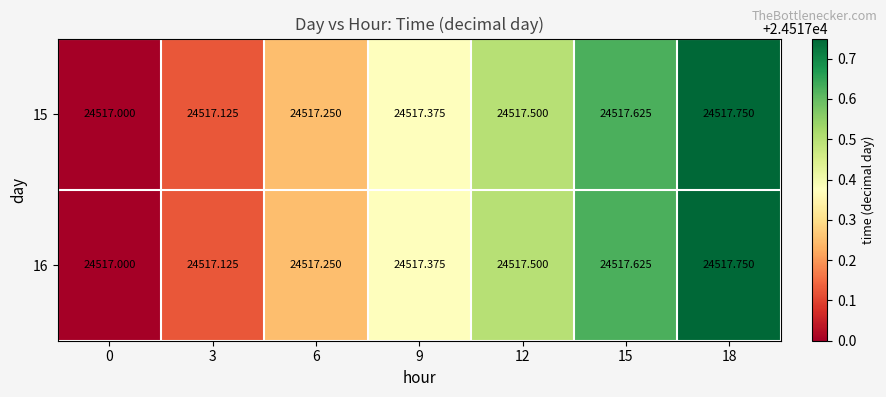

Reading left to right, transcribe all the data shown in this chart.

15: 0=24517.0	3=24517.1	6=24517.2	9=24517.4	12=24517.5	15=24517.6	18=24517.8
16: 0=24517.0	3=24517.1	6=24517.2	9=24517.4	12=24517.5	15=24517.6	18=24517.8